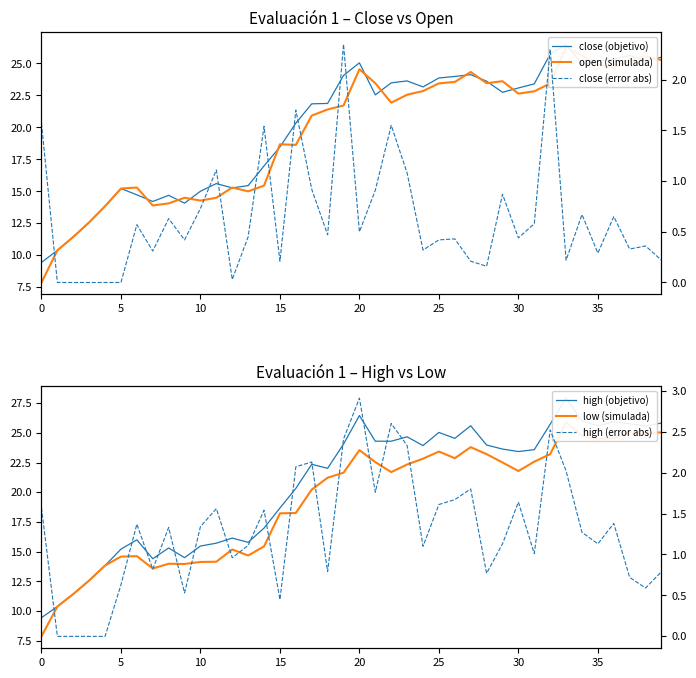

How many interior local peaks does the high (objetivo) series have?

10